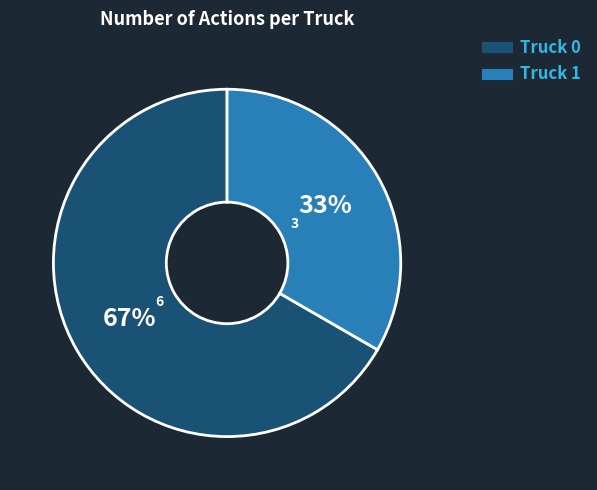

How many segments does this pie chart have?

2